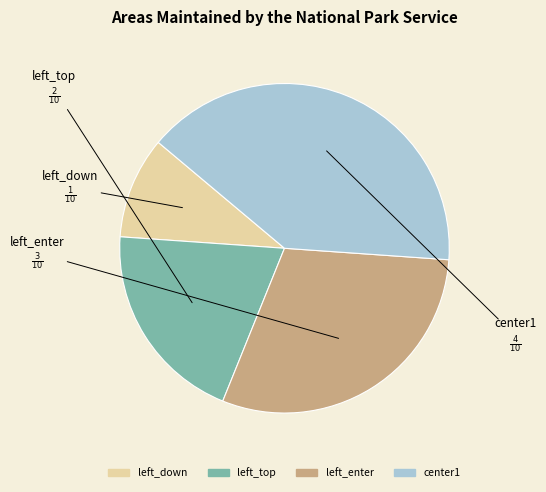

Rank the categories by value from lowest to highest.

left_down, left_top, left_enter, center1